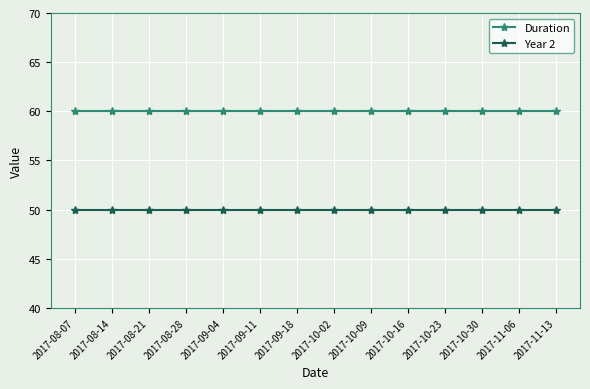

What value does the Duration series have at 2017-08-14?

60